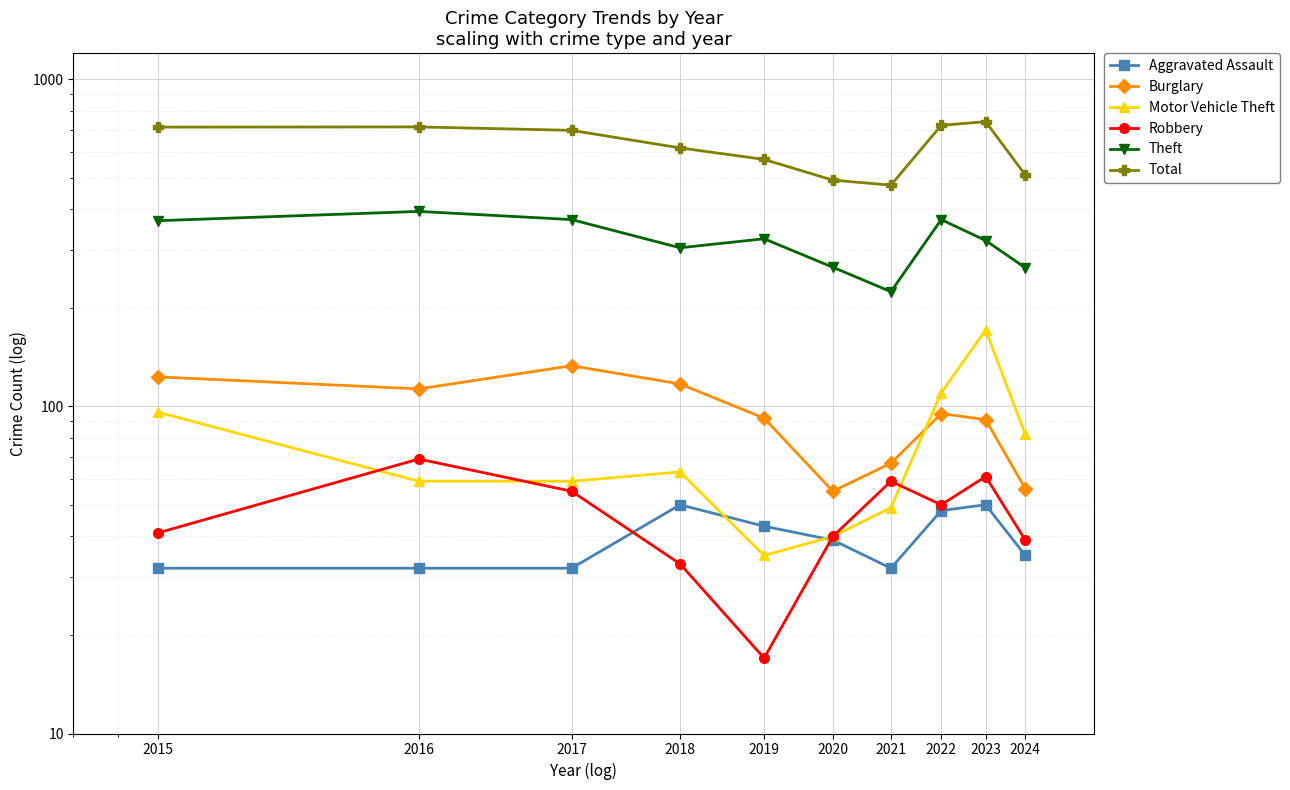

True or false: Theft and Burglary intersect in this chart.

False